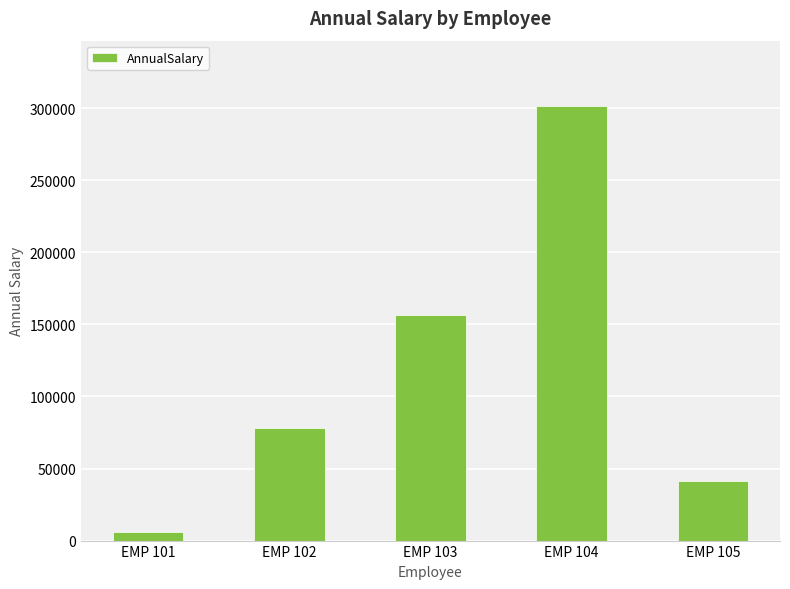

How many data points are less than 78032?

2